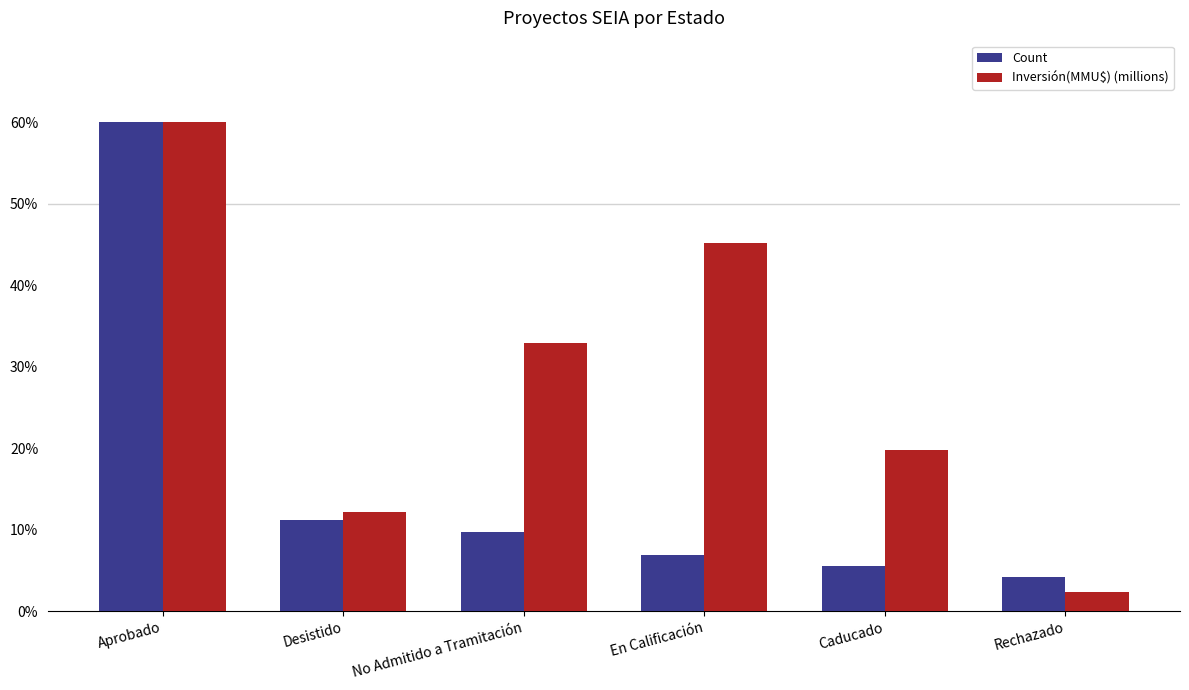

Which label corresponds to the smallest value in the chart?

Rechazado